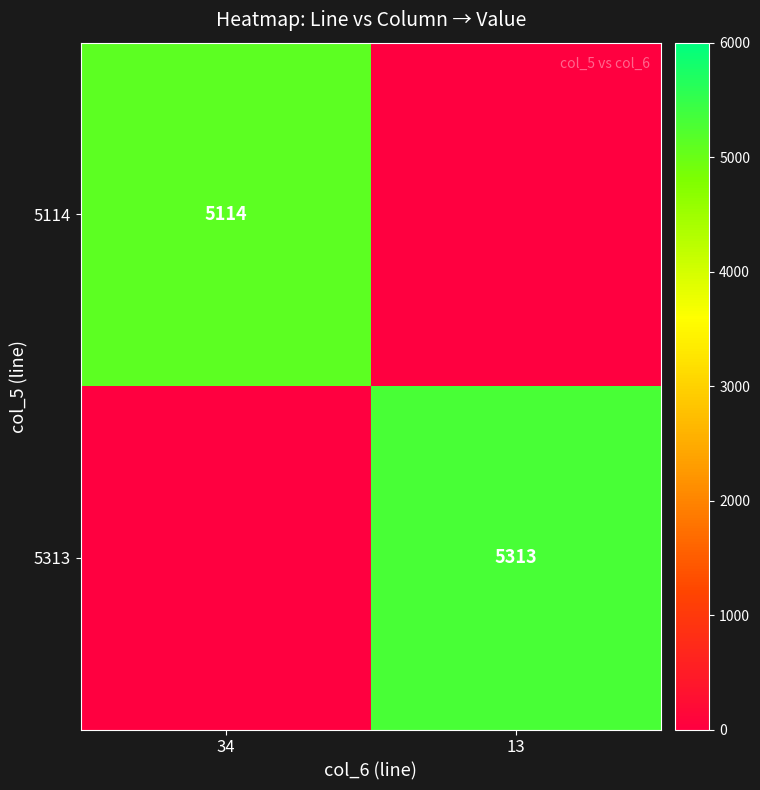

The value of 5313 at 13 is 5313. True or false?

True